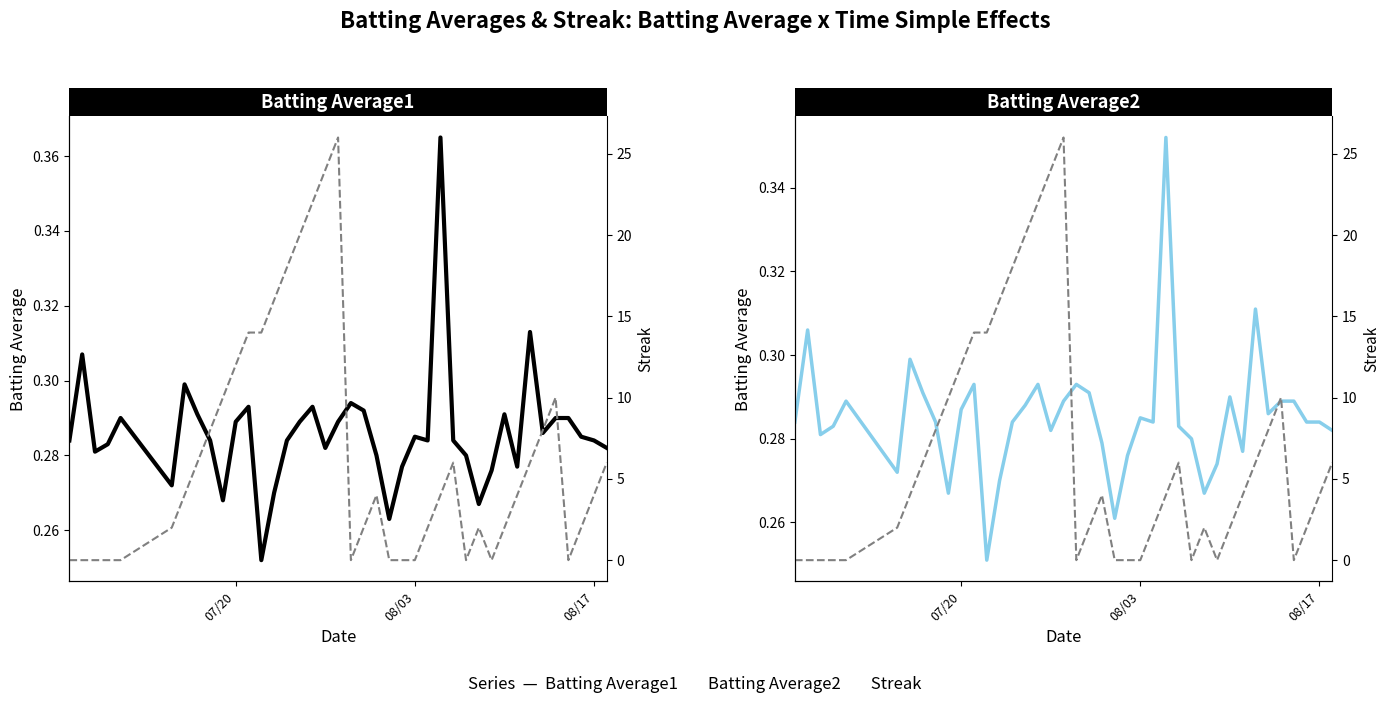

How many lines are shown in the chart?

3